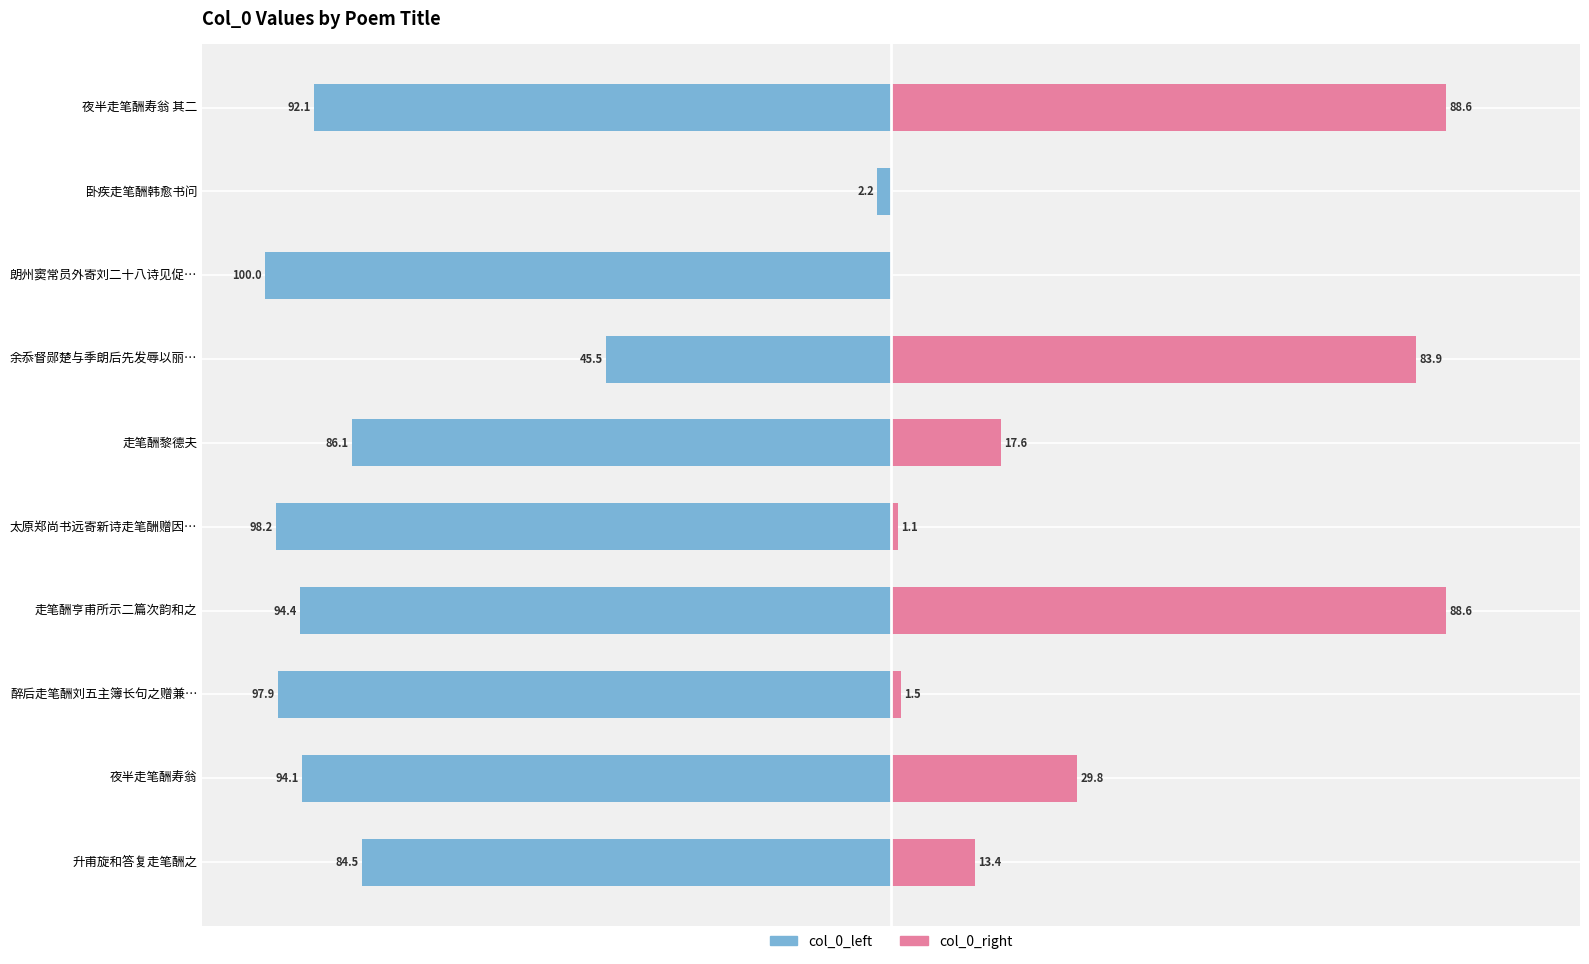

Reading right to left, list all the values displayed in this chart.

col_0_left: -92.1	-2.2	-100.0	-45.5	-86.1	-98.2	-94.4	-97.9	-94.1	-84.5
col_0_right: 88.6	0.0	0.0	83.9	17.6	1.1	88.6	1.5	29.8	13.4